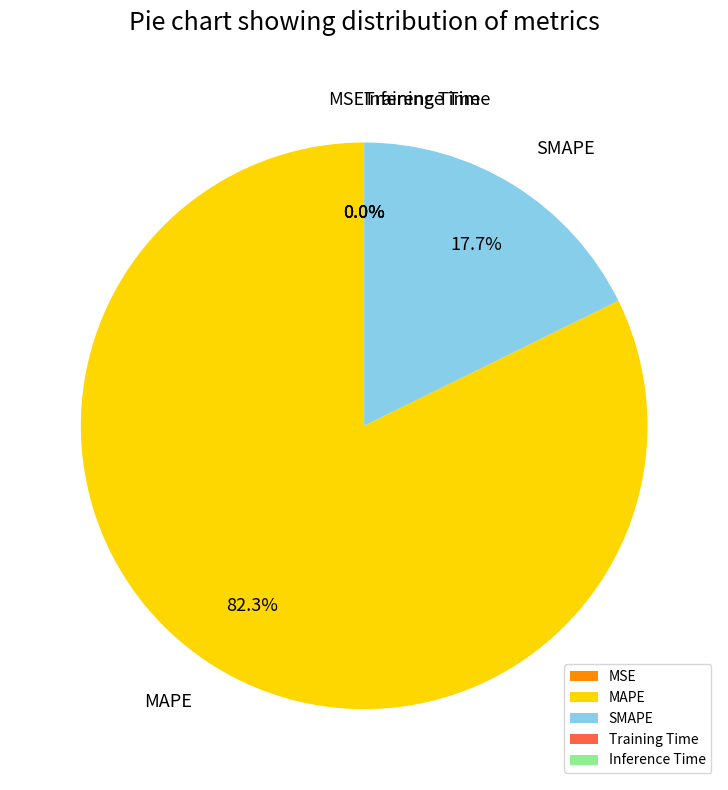

How much of the chart is everything except SMAPE?

82.3%